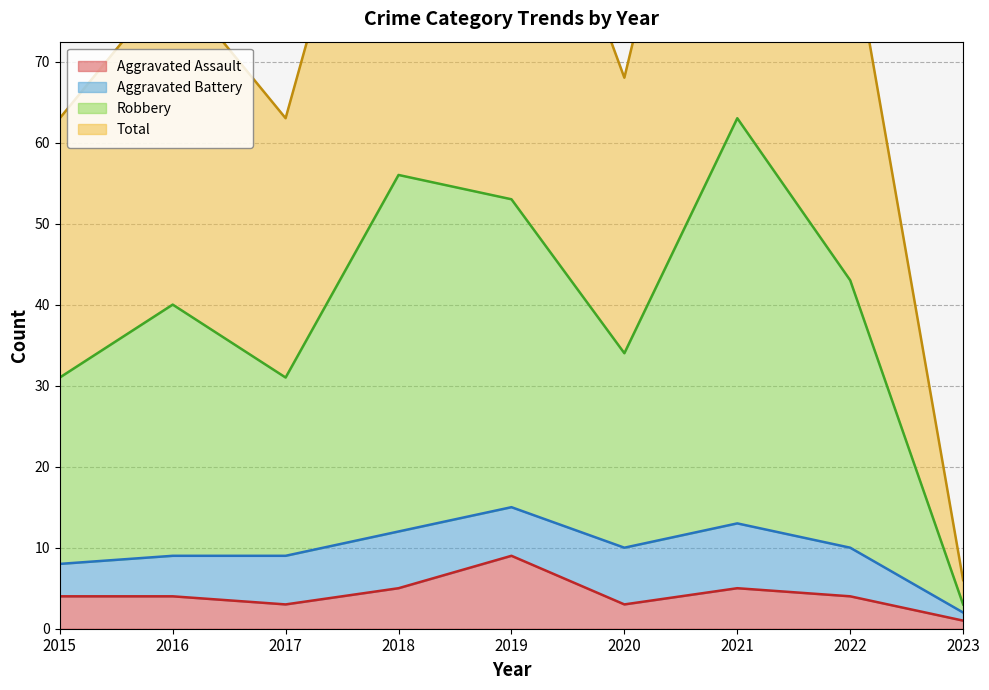

At which label does Robbery first exceed 40?

2018